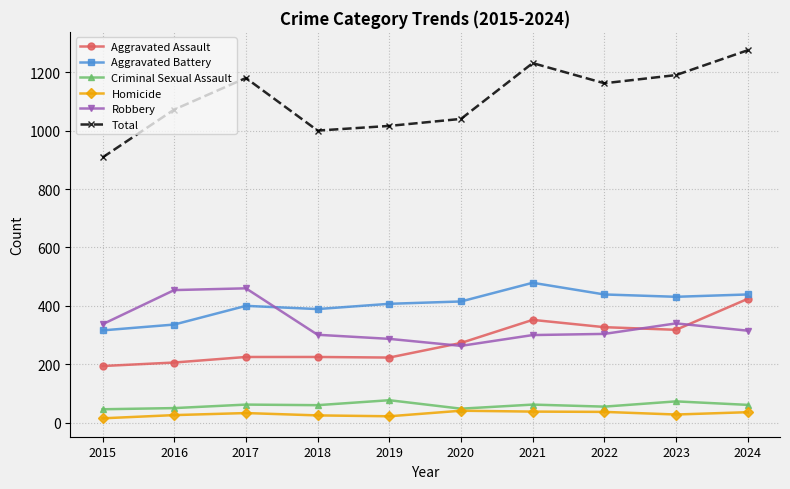

Rank the series at 2016 from highest to lowest value.

Total, Robbery, Aggravated Battery, Aggravated Assault, Criminal Sexual Assault, Homicide